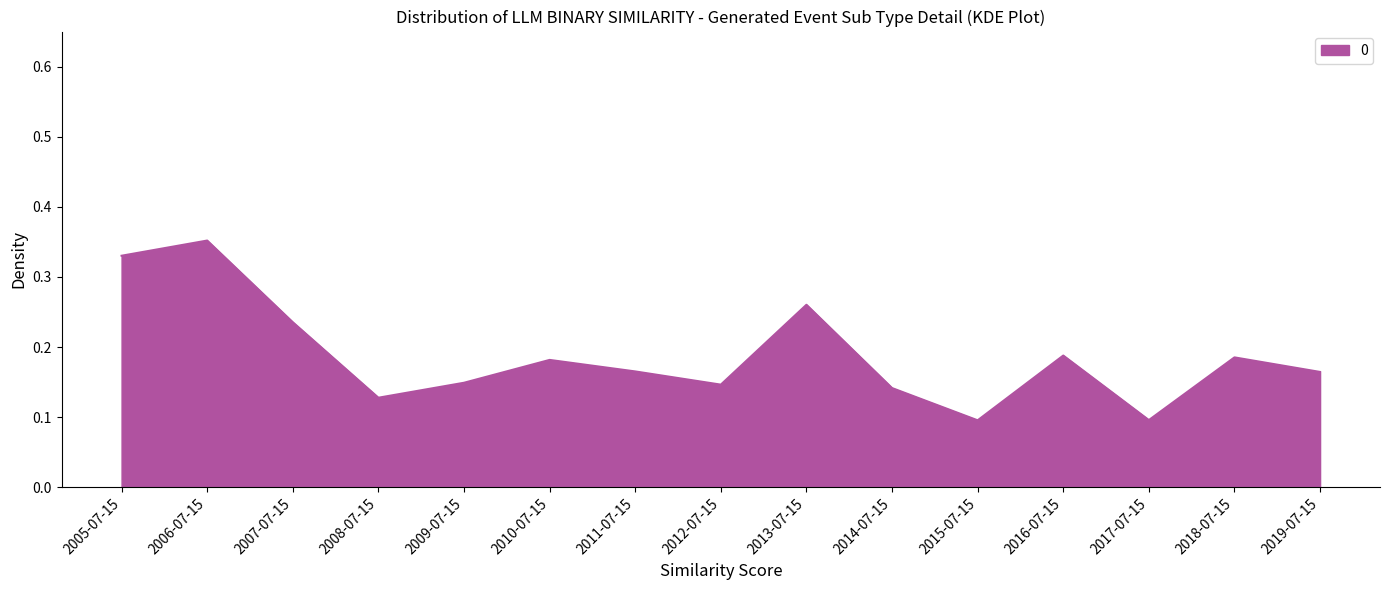

What is the change in value from 2013-07-15 to 2014-07-15?

-0.1